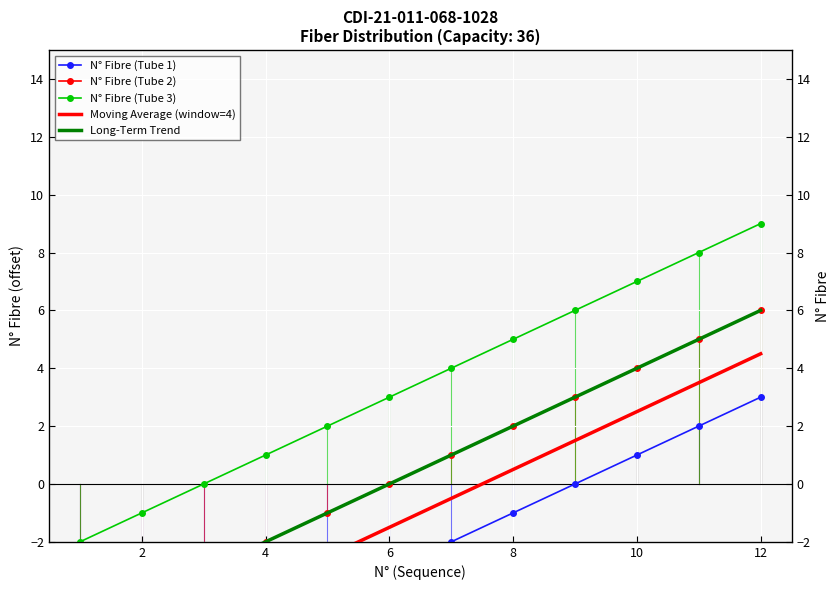

What is the difference between the maximum and minimum values in the N° Fibre (Tube 2) series?

11